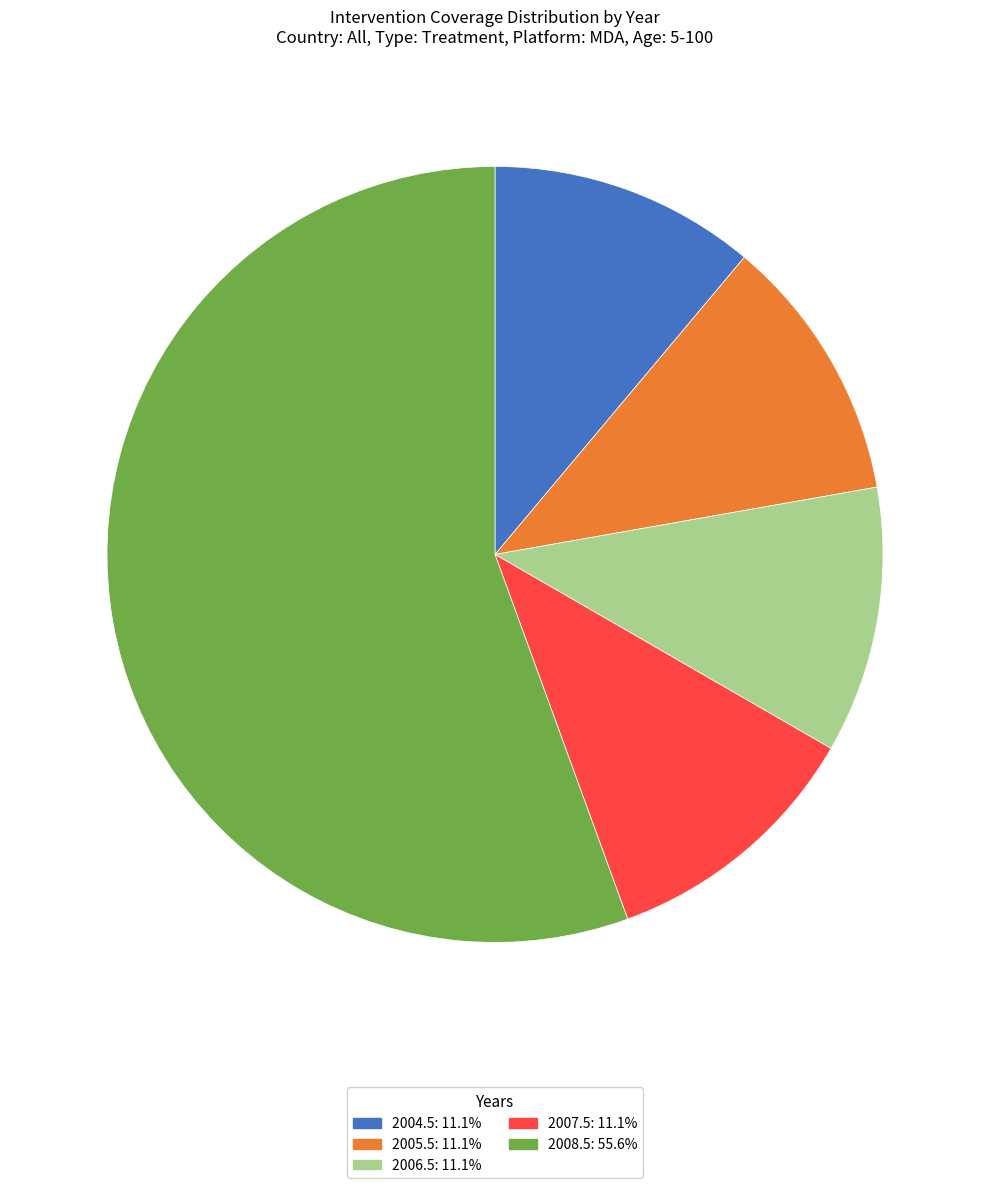

Between 2005.5 and 2008.5, which is larger?

2008.5